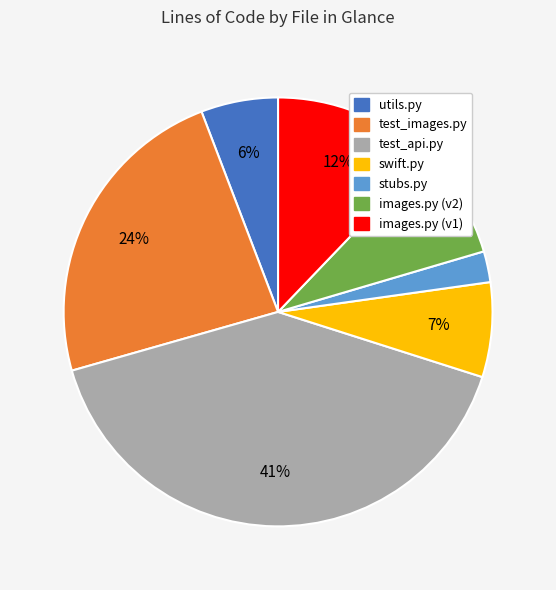

Does any single category account for the majority?

No